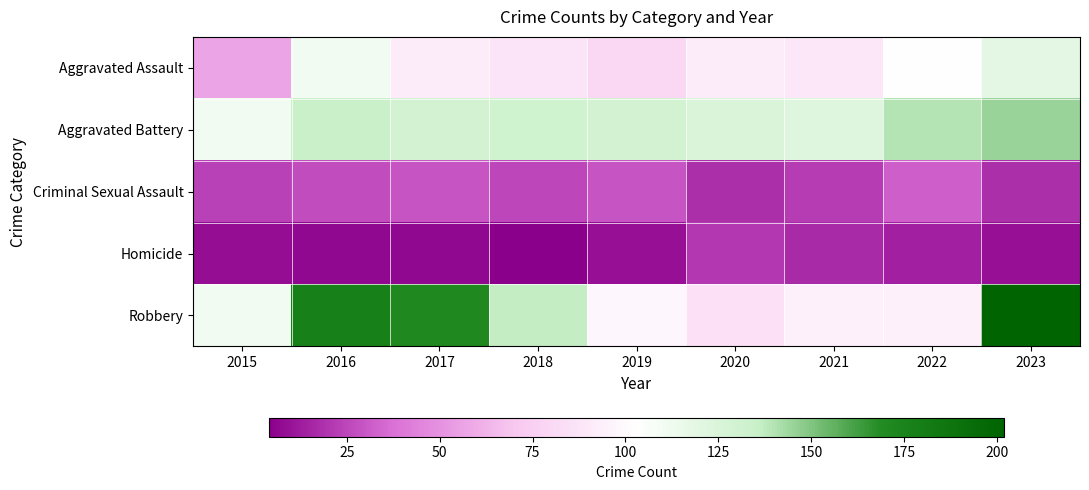

Reading left to right, extract all data points from this chart.

Aggravated Assault: 2015=57	2016=110	2017=92	2018=87	2019=80	2020=92	2021=89	2022=104	2023=119
Aggravated Battery: 2015=111	2016=135	2017=130	2018=131	2019=130	2020=125	2021=123	2022=140	2023=145
Criminal Sexual Assault: 2015=24	2016=27	2017=29	2018=25	2019=29	2020=18	2021=22	2022=32	2023=18
Homicide: 2015=8	2016=7	2017=7	2018=4	2019=9	2020=21	2021=17	2022=14	2023=9
Robbery: 2015=111	2016=178	2017=171	2018=137	2019=98	2020=85	2021=94	2022=94	2023=202